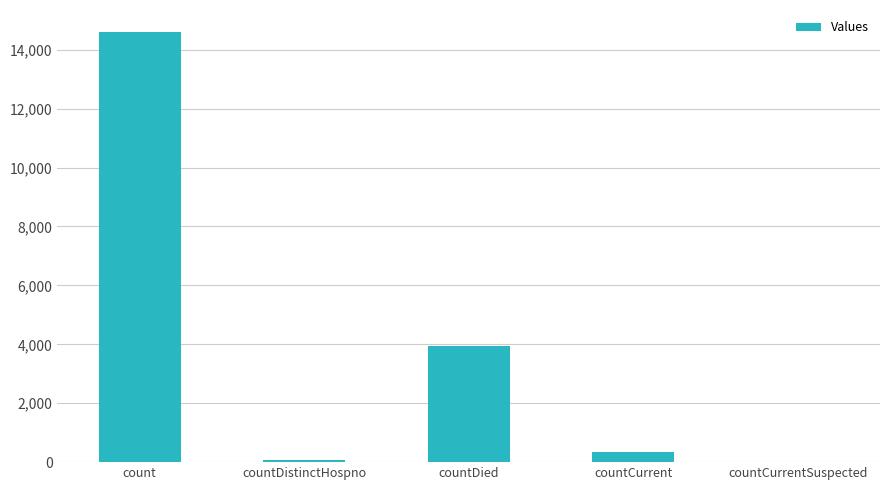

What is the greatest value displayed?

14618